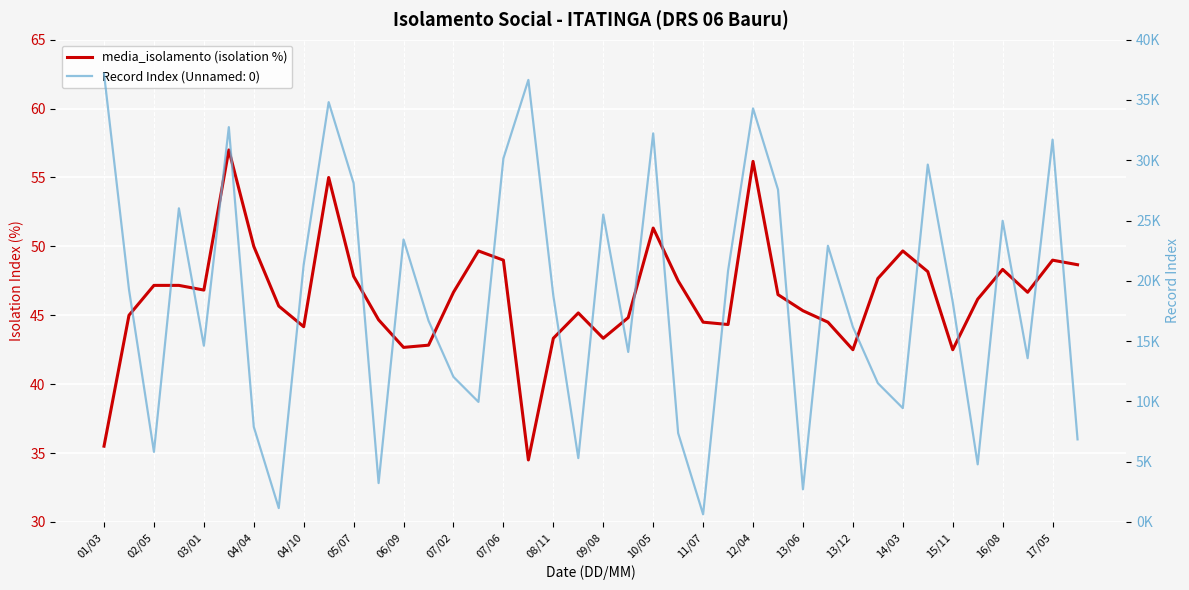

What is the change in value from 04/04 to 10/05?

+1.3